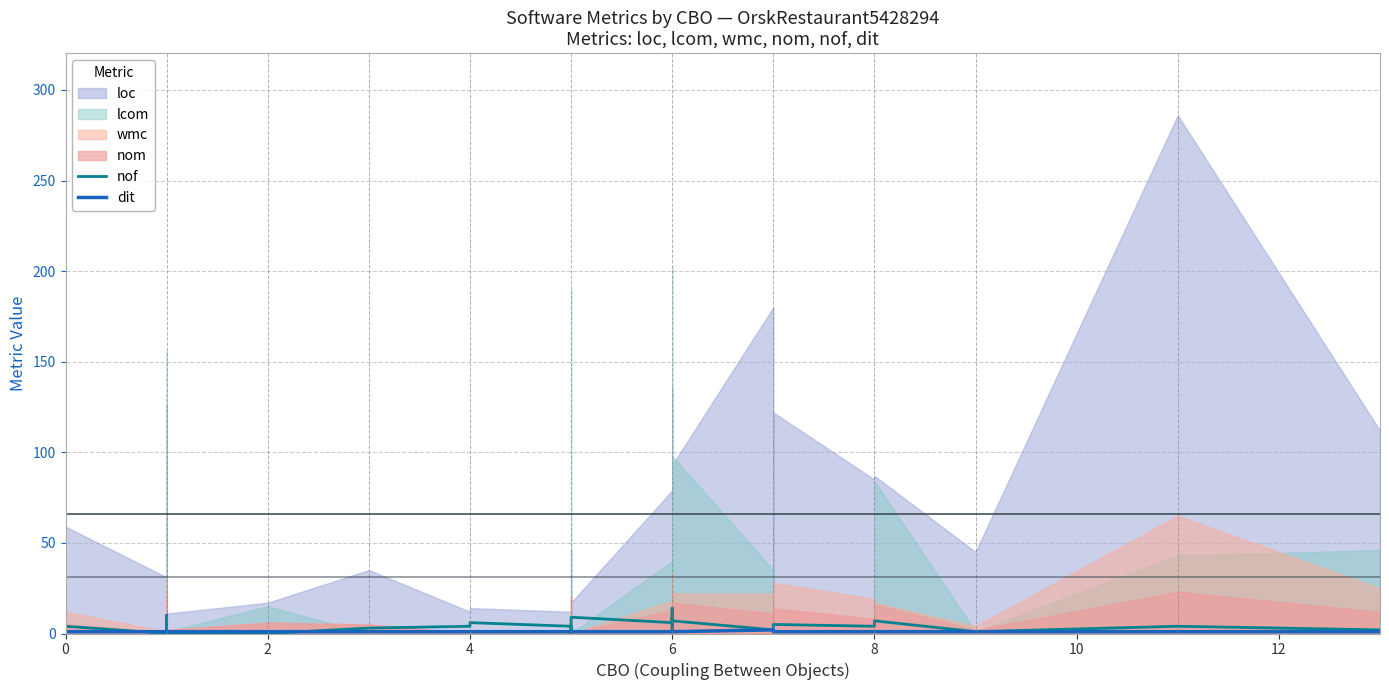

What is the label of the 19th point from the right?

12